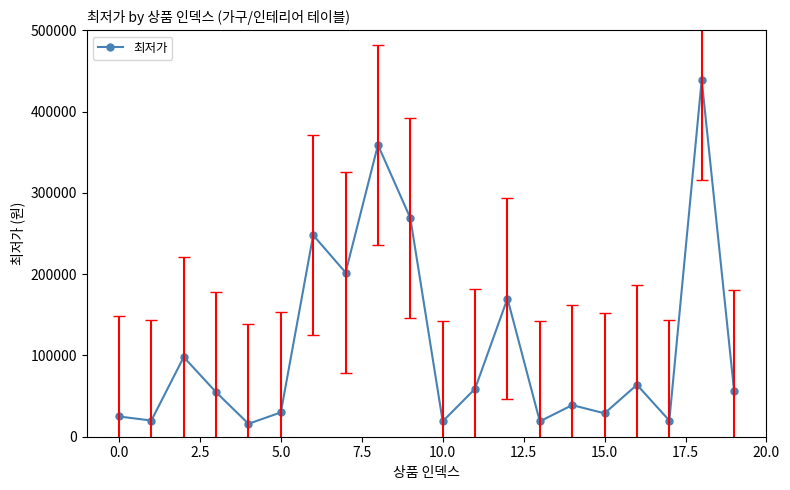

What is the average value?

111775